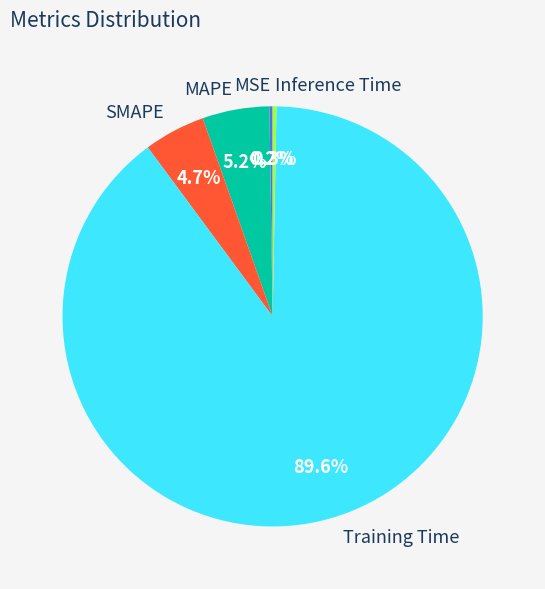

Which slice represents more than half of the pie?

Training Time